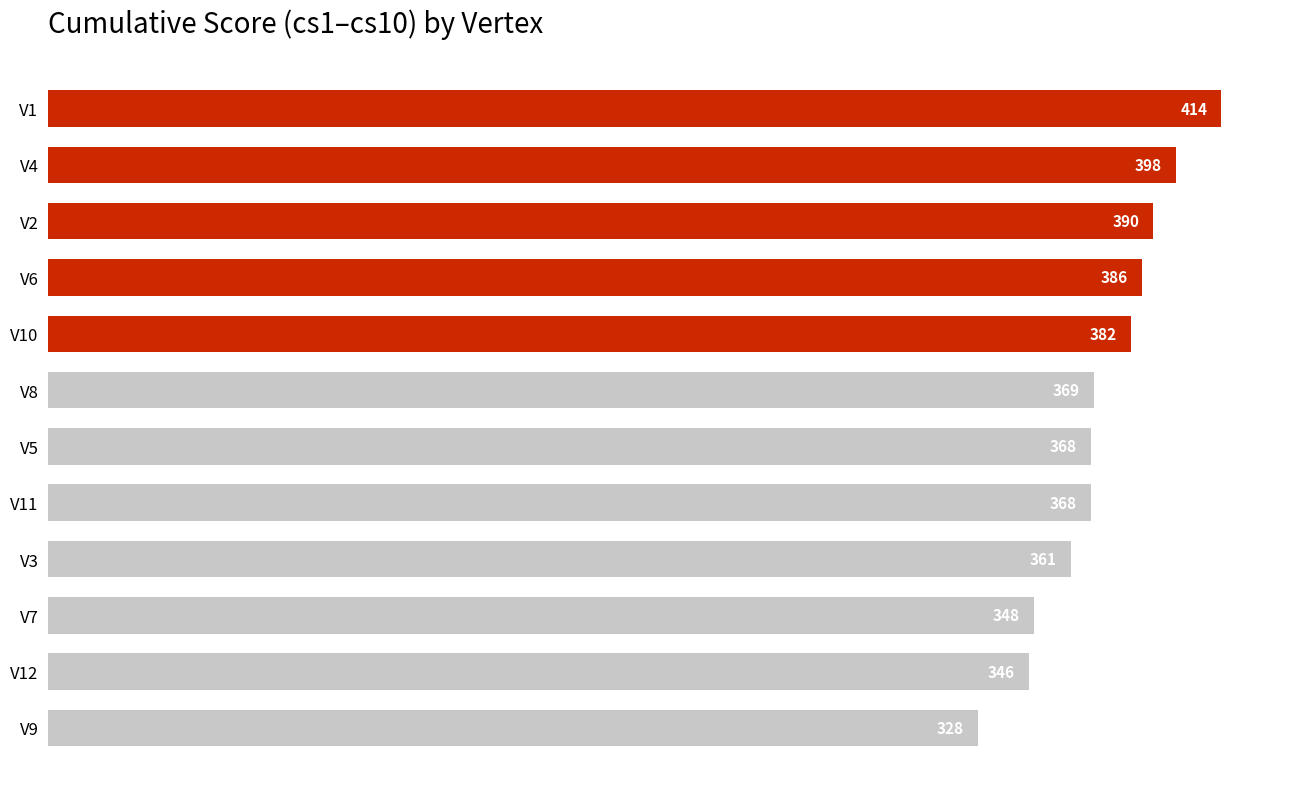

At which category does the chart reach its minimum across all series?

V9